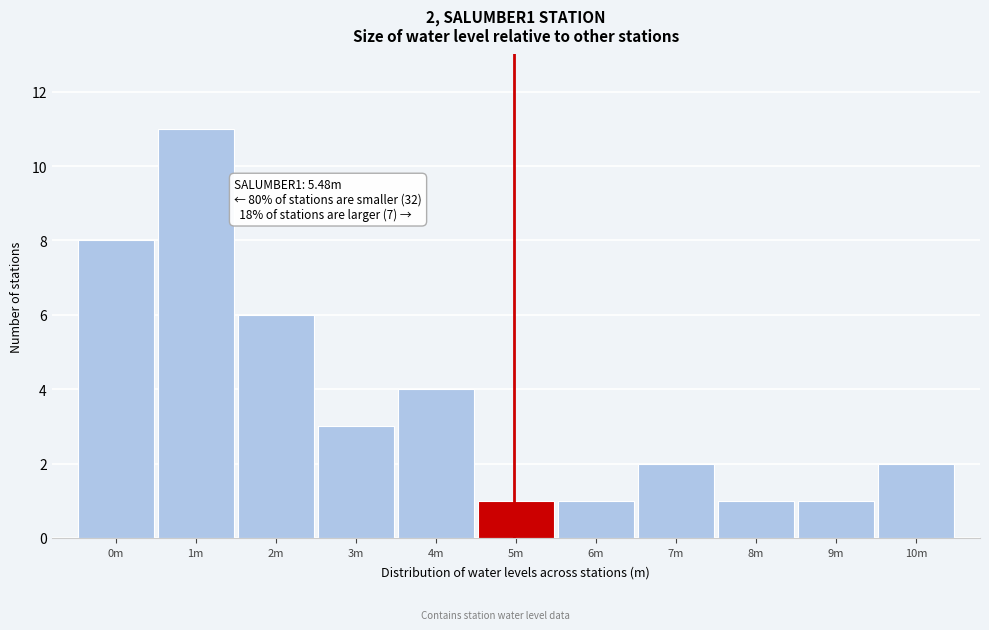

Reading left to right, transcribe all the data shown in this chart.

0m=8	1m=11	2m=6	3m=3	4m=4	5m=1	6m=1	7m=2	8m=1	9m=1	10m=2